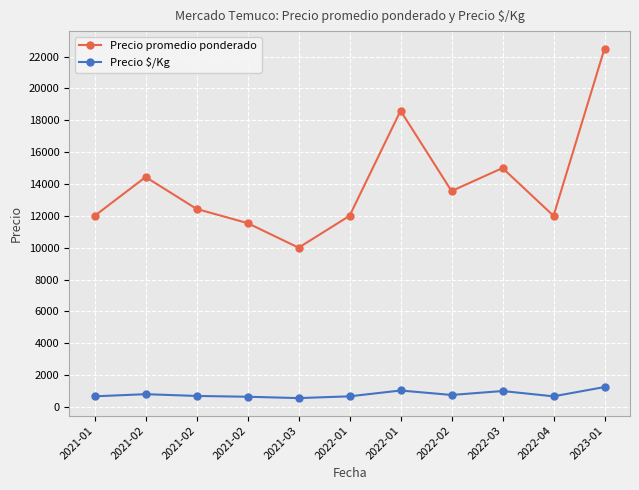

How many lines are shown in the chart?

2